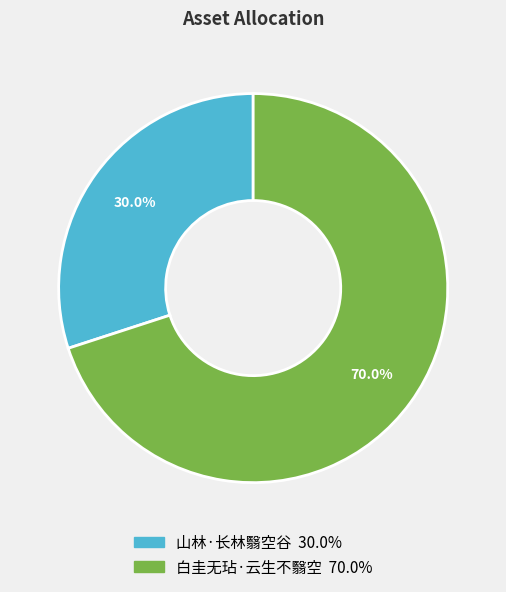

Which category accounts for the majority?

白圭无玷·云生不翳空